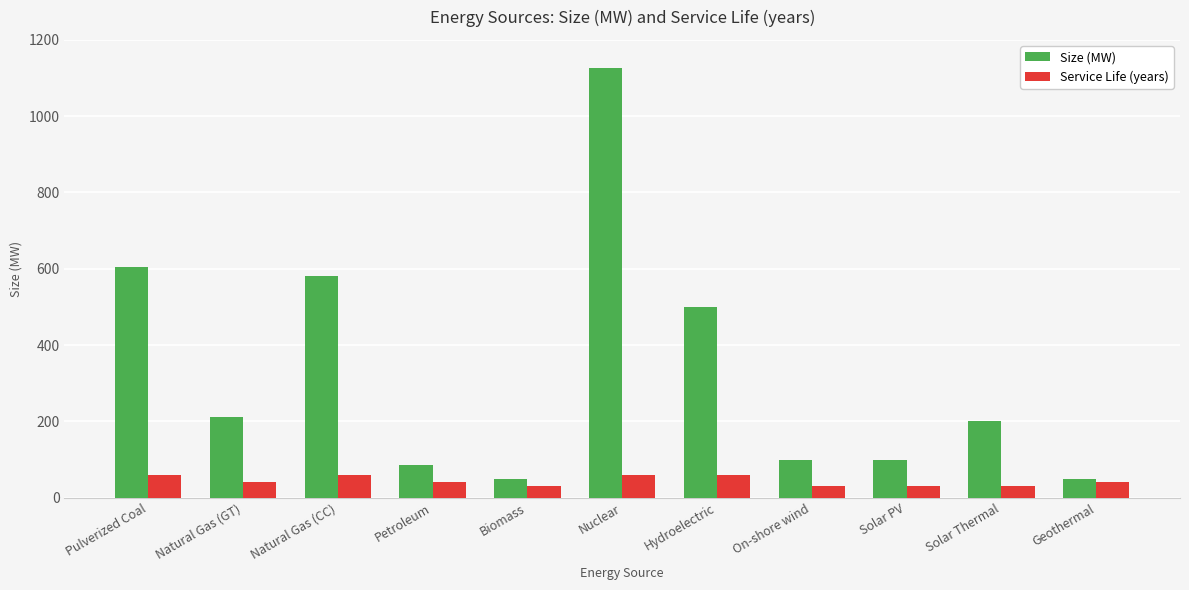

Rank the series by their average value, from highest to lowest.

Size (MW), Service Life (years)